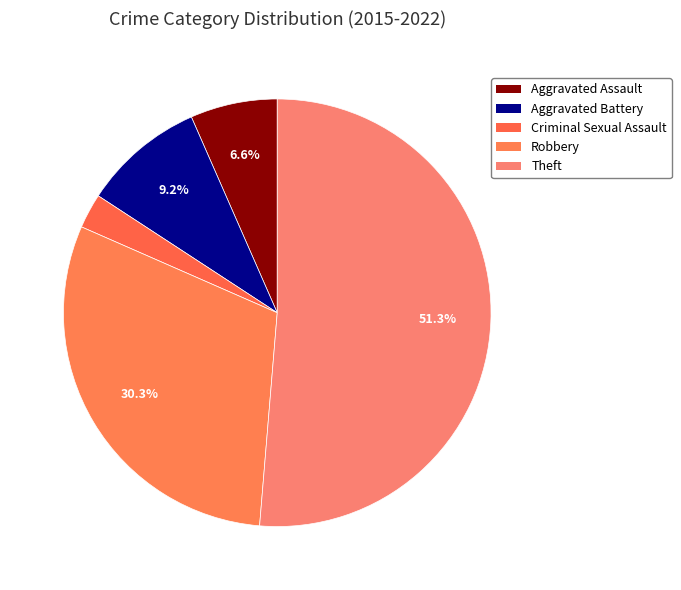

To the nearest percent, what is the average slice percentage?

20%